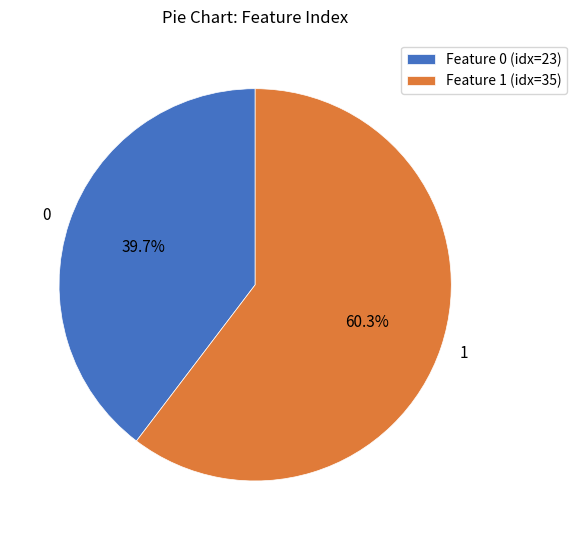

What is the majority slice?

1